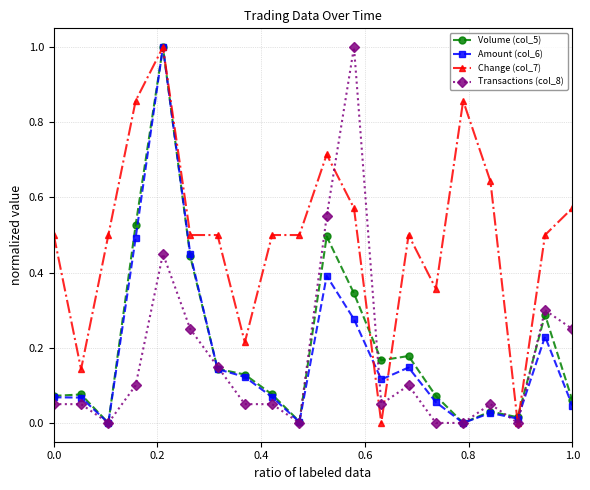

Does the chart have visible grid lines?

Yes